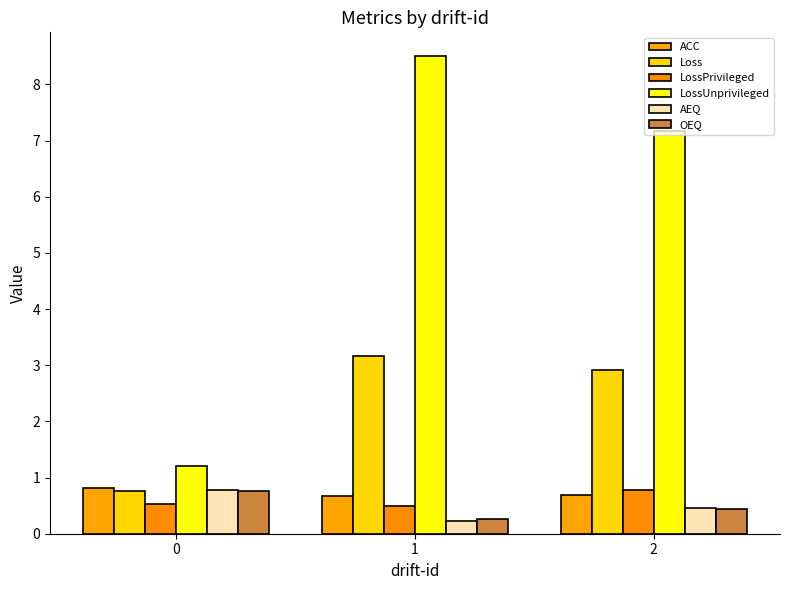

Reading left to right, extract all data points from this chart.

ACC: 0.8	0.7	0.7
Loss: 0.8	3.2	2.9
LossPrivileged: 0.5	0.5	0.8
LossUnprivileged: 1.2	8.5	7.2
AEQ: 0.8	0.2	0.5
OEQ: 0.8	0.3	0.4